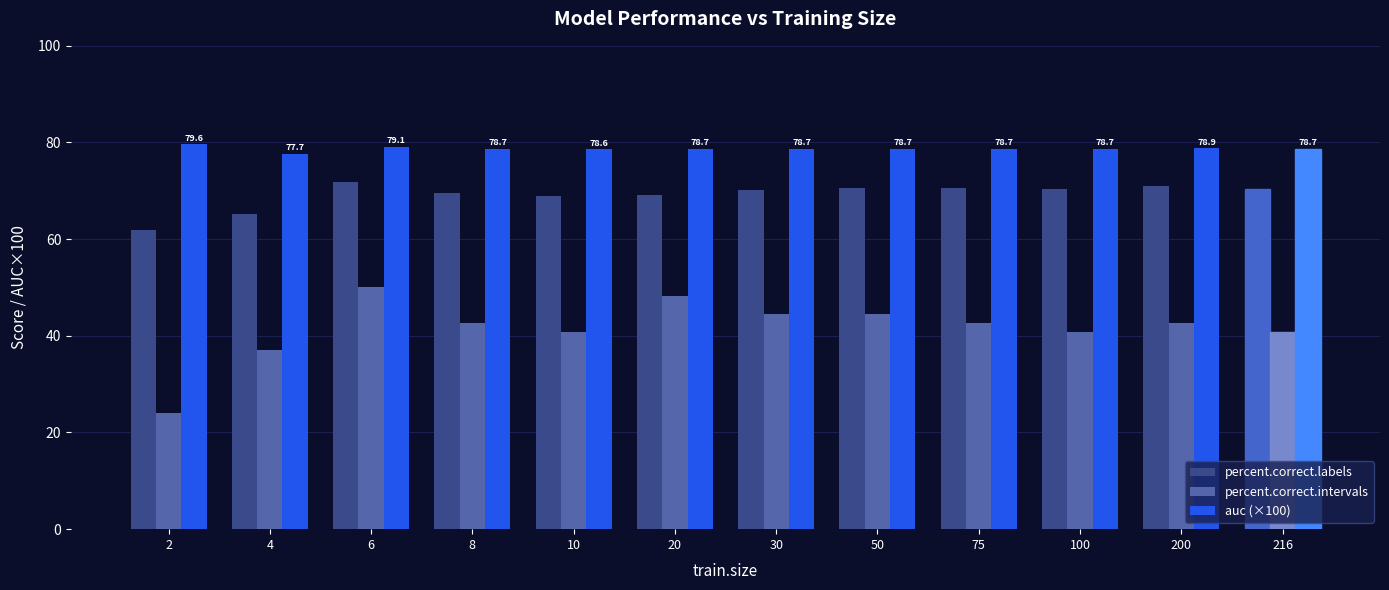

How many values in the percent.correct.intervals series are below 42?

5